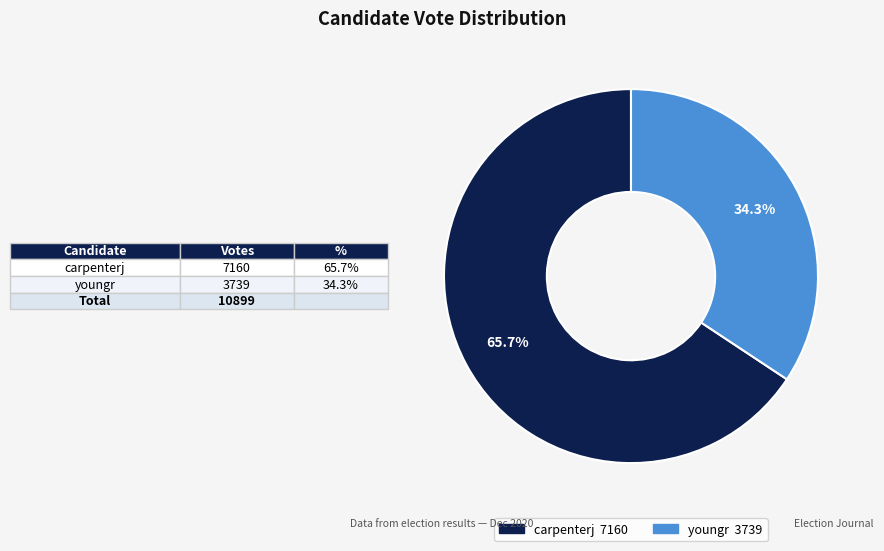

Which category has the smallest portion of the pie?

youngr